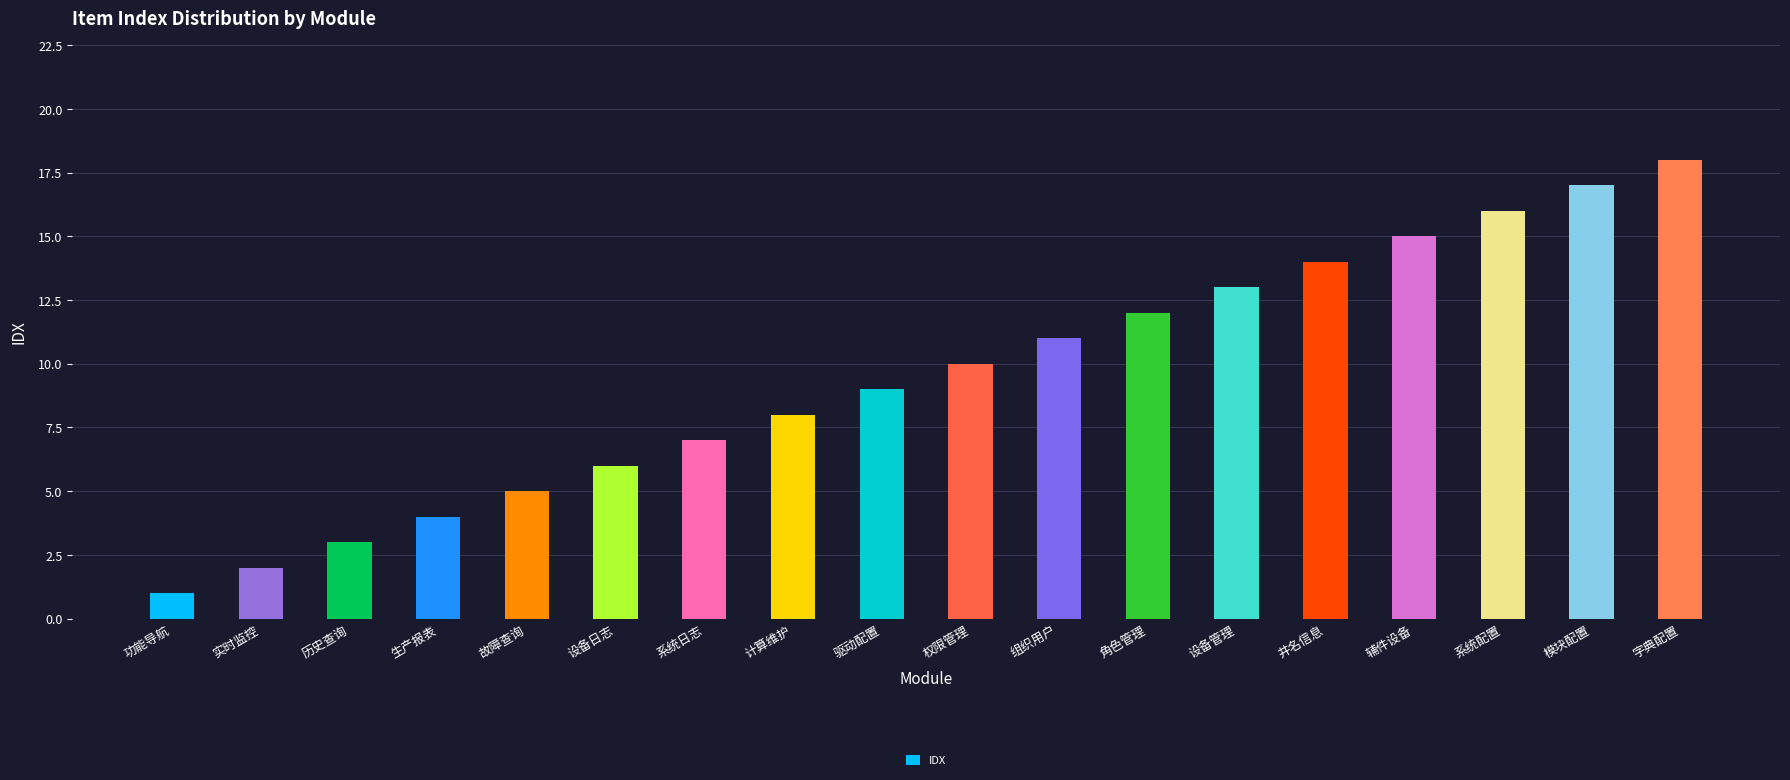

What is the label of the 4th bar from the left?

生产报表